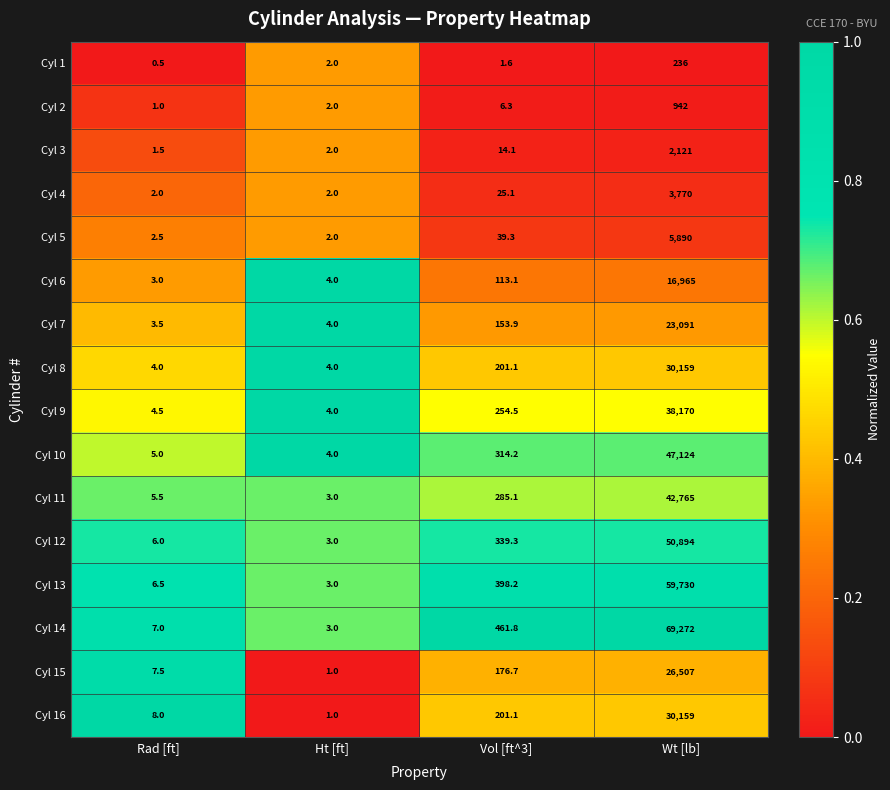

What is the spread (max minus min) of values at Wt [lb]?

69036.0